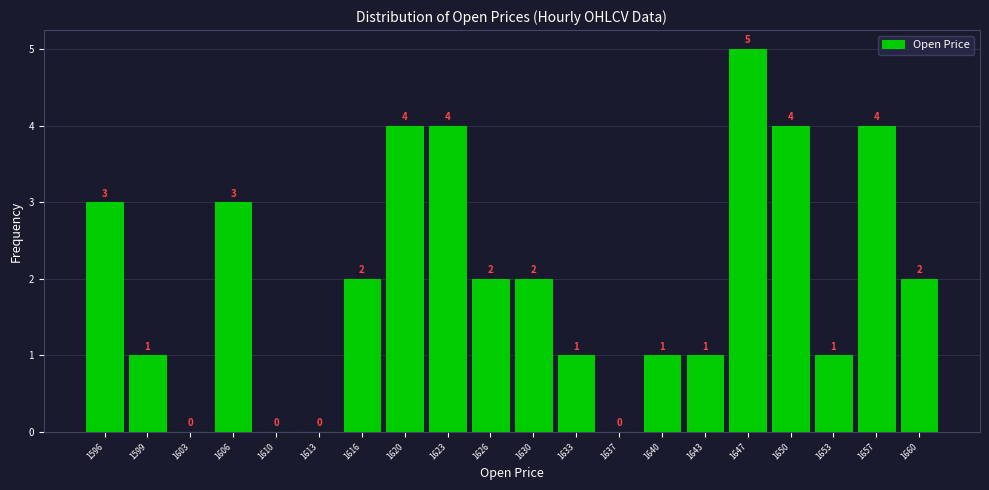

At which label does the data first exceed 2?

1596